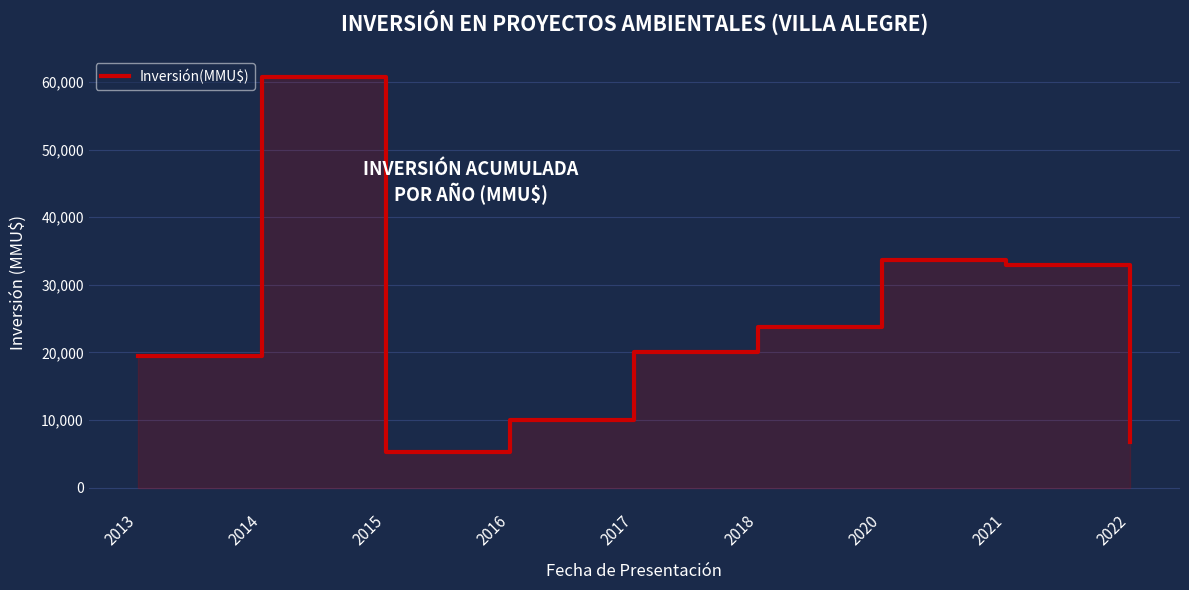

Reading left to right, what are all the values shown in this chart?

2013=19400	2014=60760	2015=5200	2016=10000	2017=20079	2018=23755	2020=33725	2021=33000	2022=6706